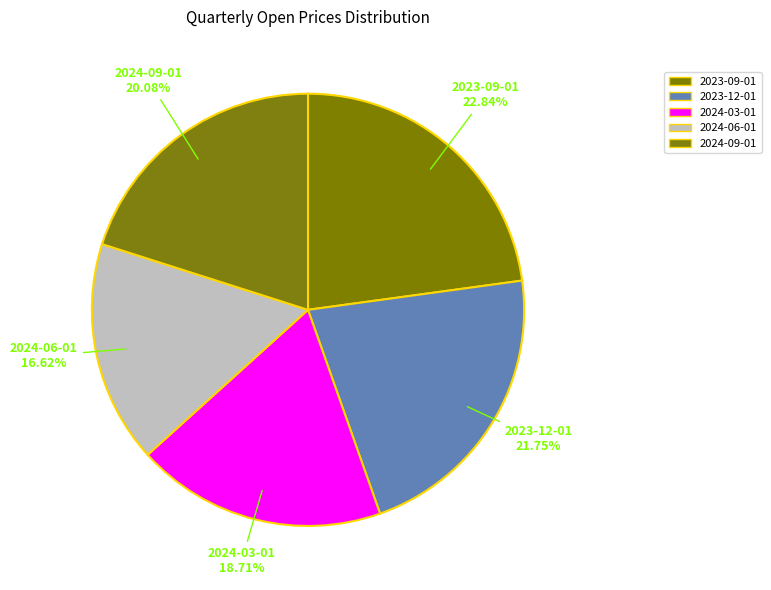

The 2023-12-01 slice represents 22% of the pie. True or false?

True